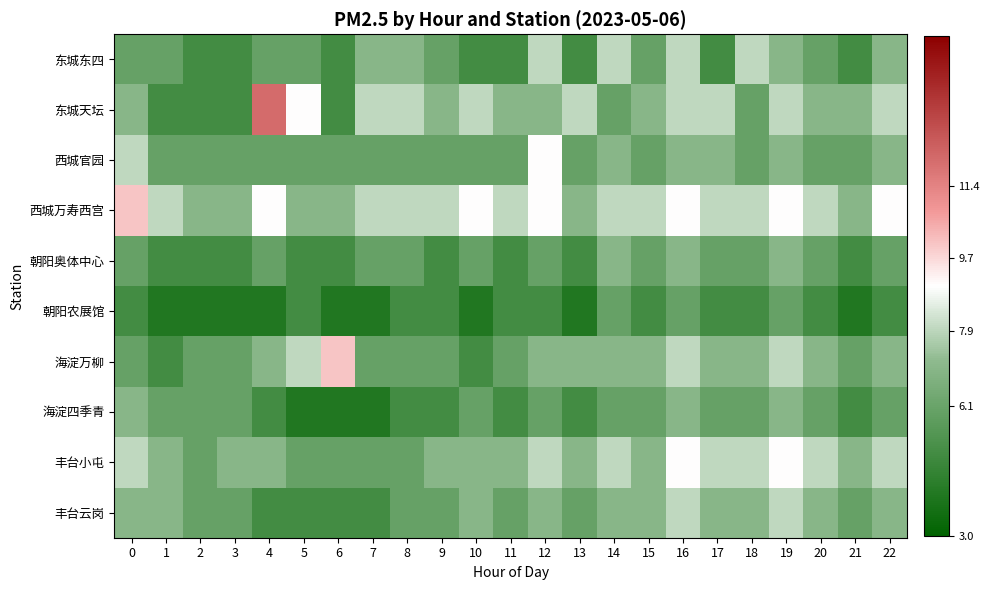

Between 21 and 22, which is larger?

22